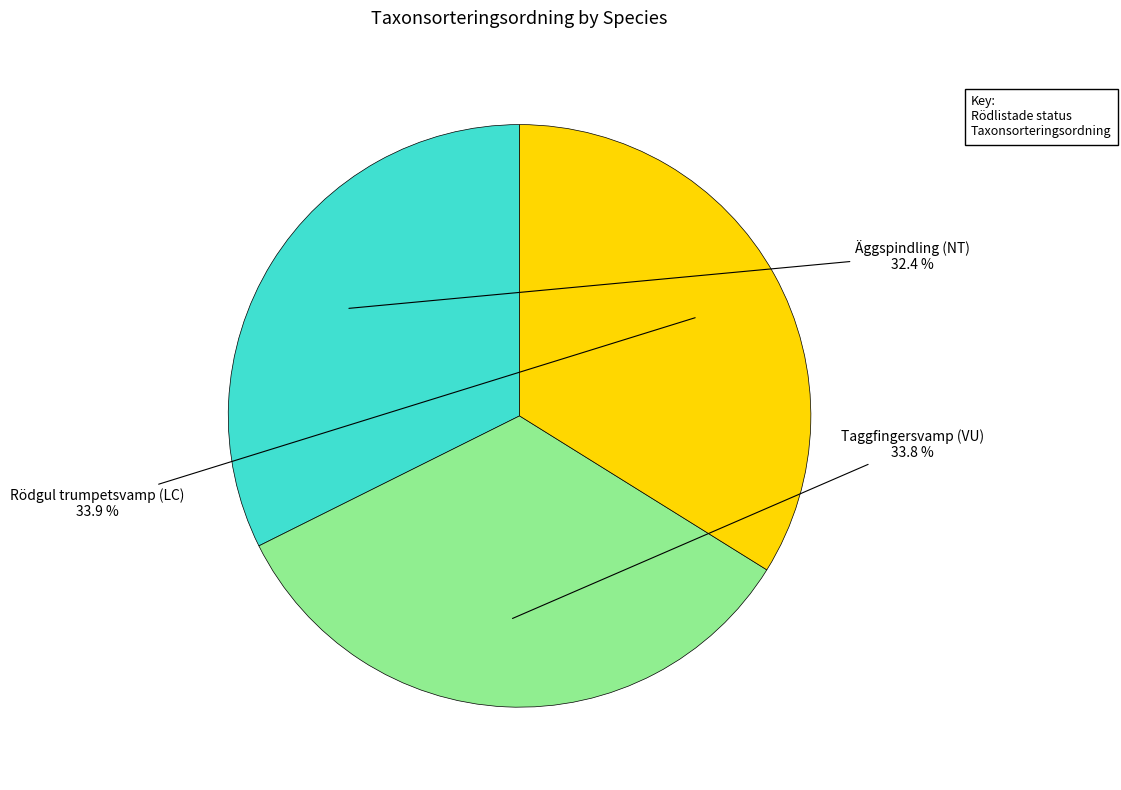

Is there a majority slice in this chart?

No